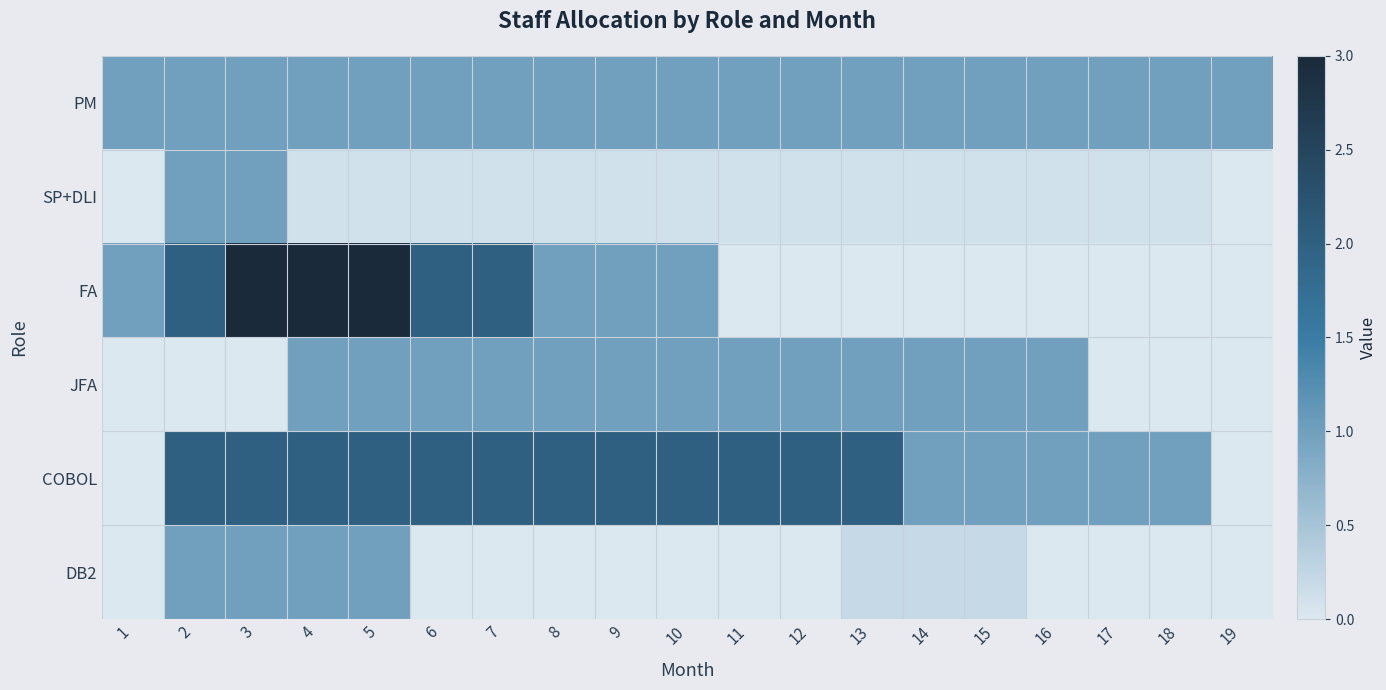

Which series has the largest range (max minus min)?

FA